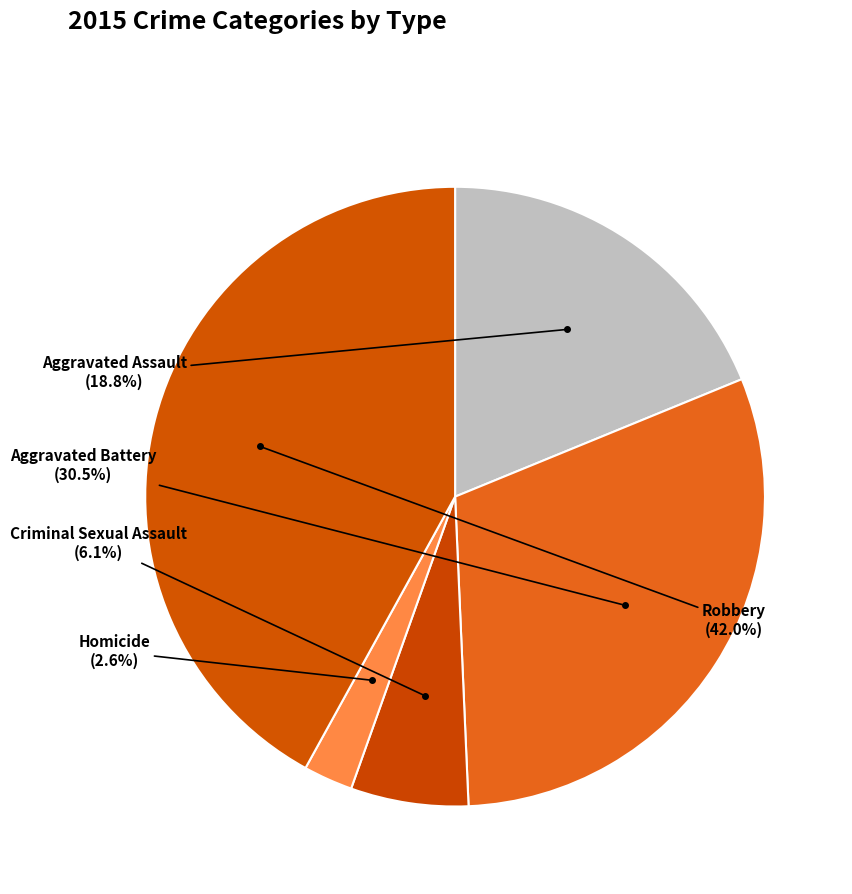

What is the largest slice in the pie chart?

Robbery